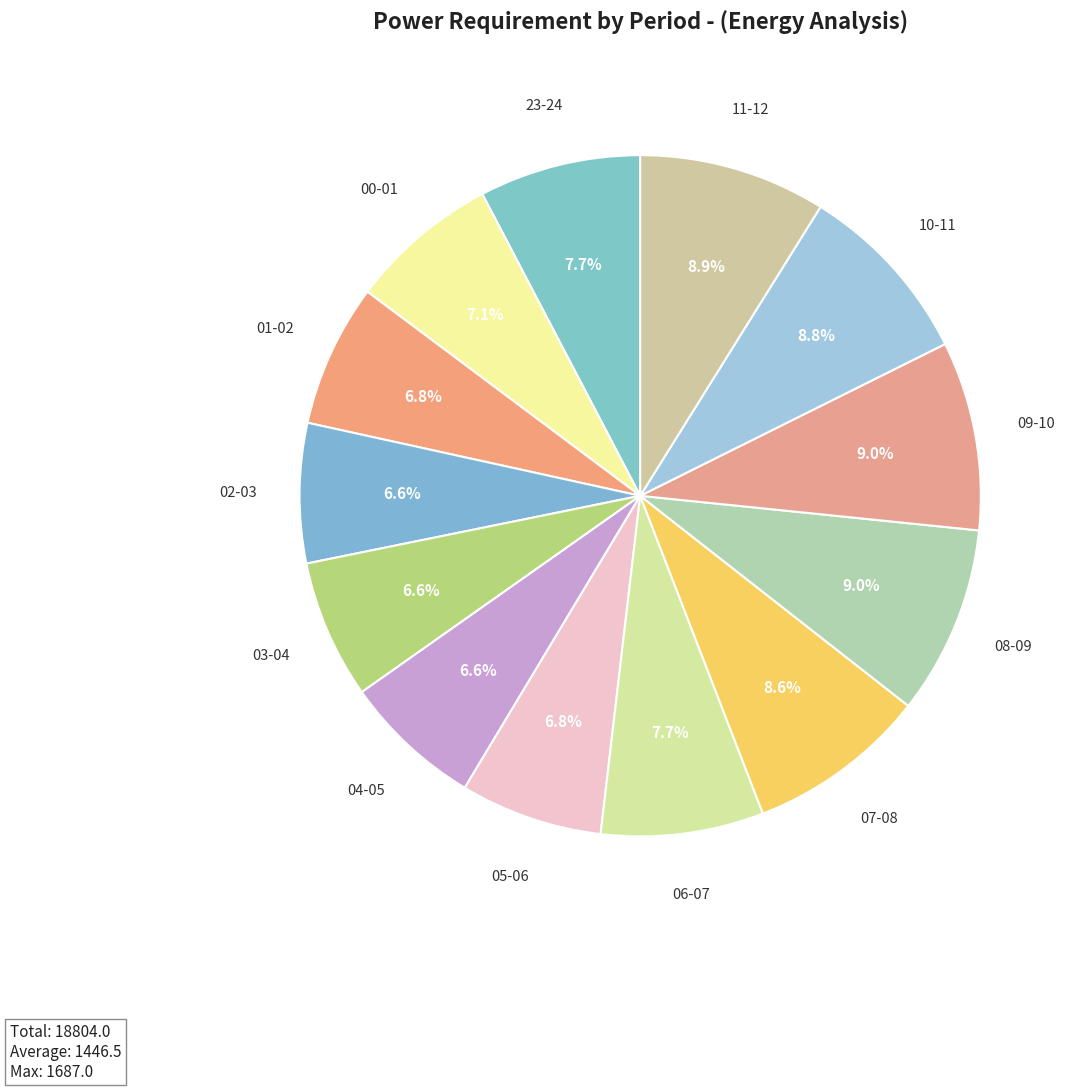

Is 23-24 the majority of the pie?

No